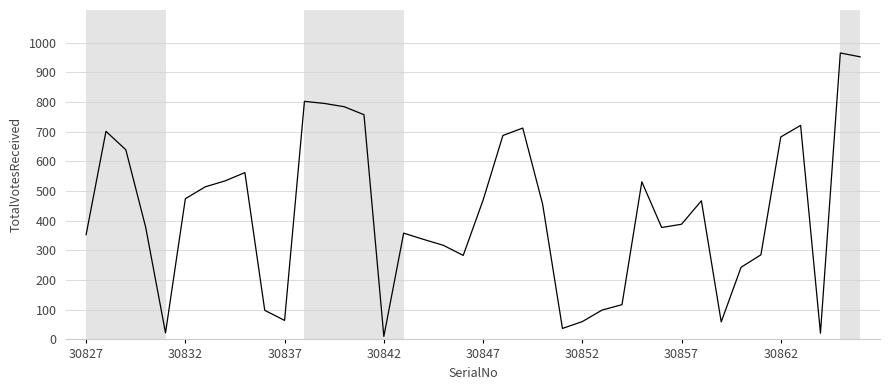

What is the smallest value displayed?

10